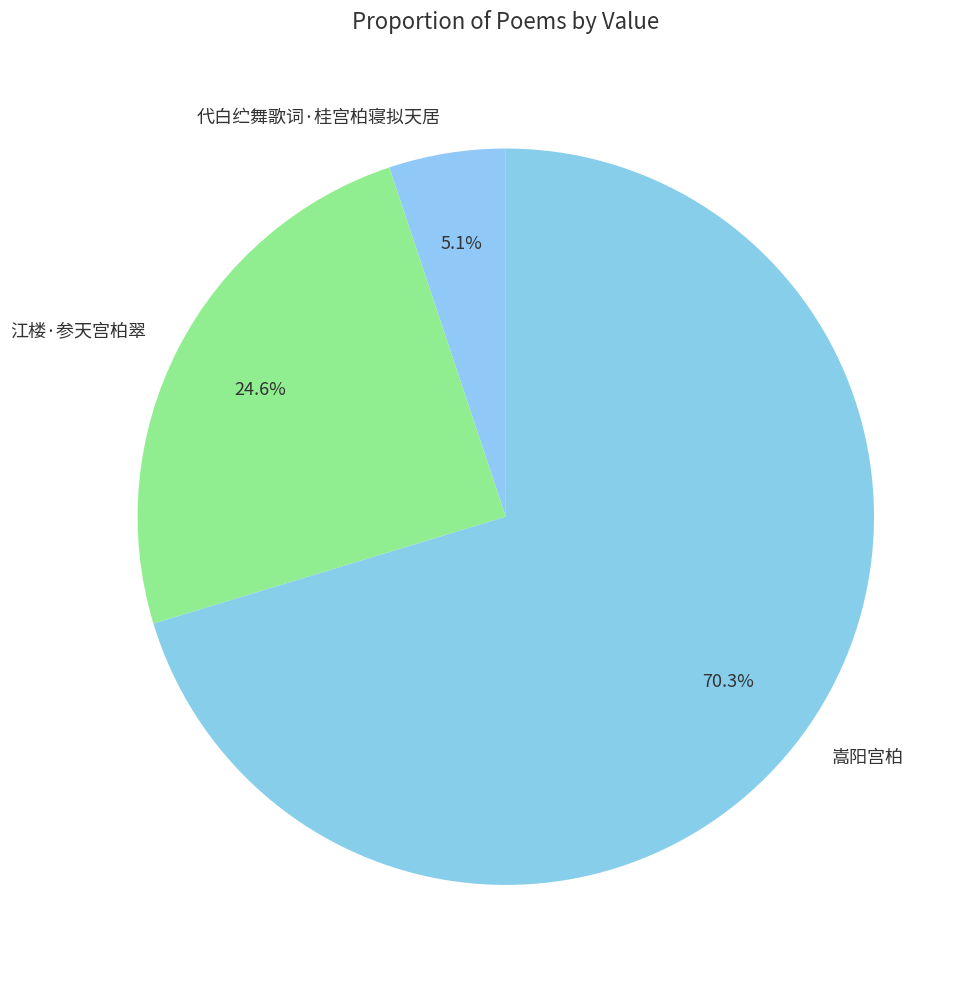

To the nearest percent, what is the combined percentage of 嵩阳宫柏 and 代白纻舞歌词·桂宫柏寝拟天居?

75%